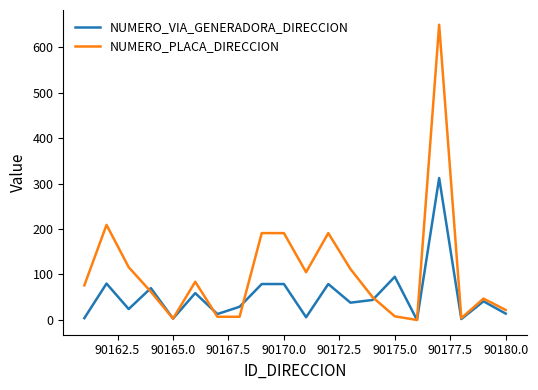

Is this an area chart (filled region under the line)?

No